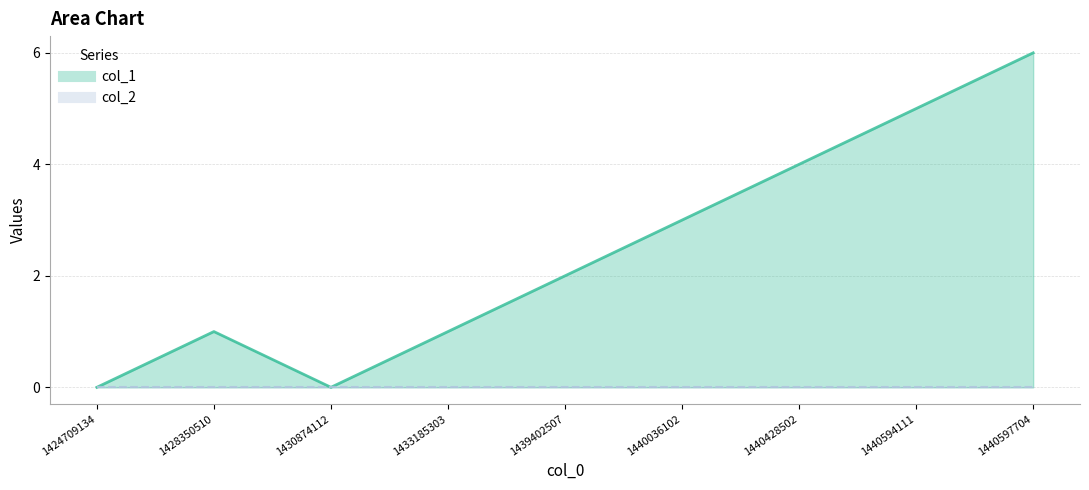

Between 1440594111 and 1428350510, which is larger?

1440594111